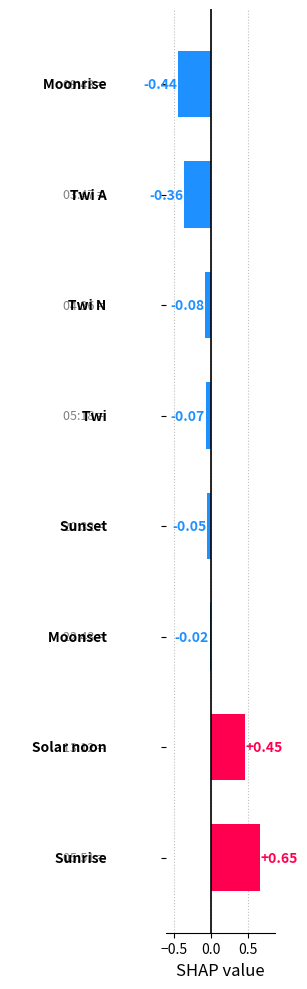

What is the difference between the maximum and second lowest values?

1.0